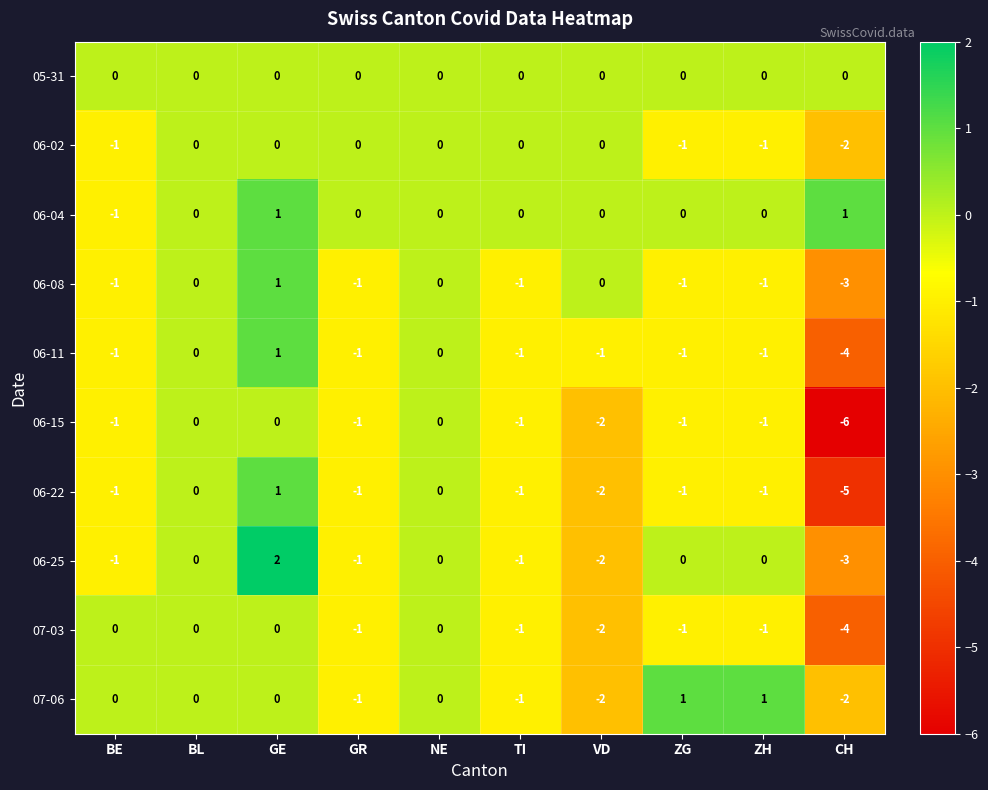

Which category has the highest value in the 06-11 series?

GE